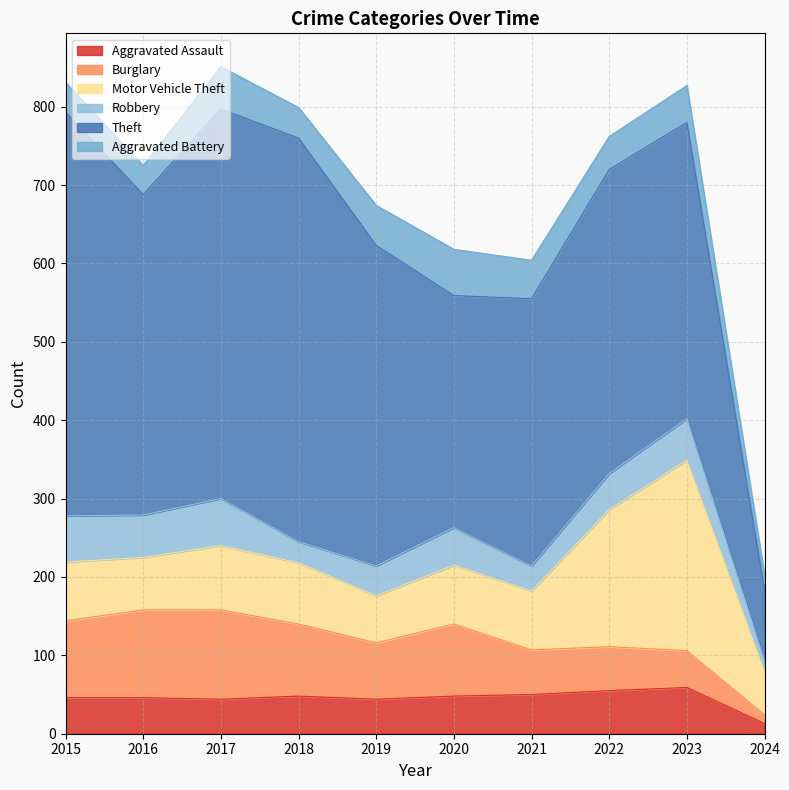

In Aggravated Assault, how many points are lower than both neighbors (excluding endpoints)?

2